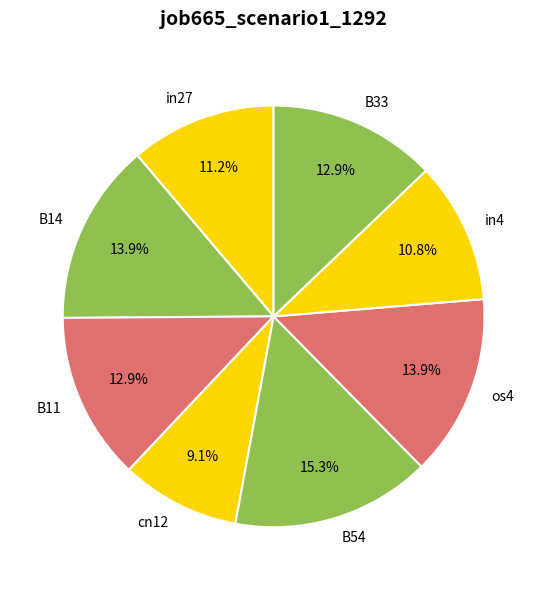

To the nearest percent, what is the combined percentage of in27 and B54?

26%